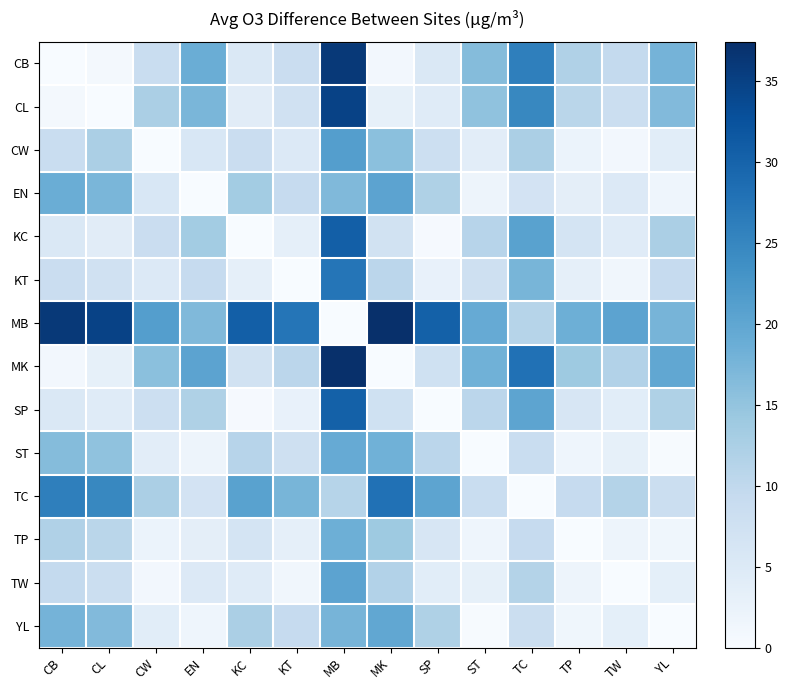

Rank the series at EN from highest to lowest value.

MK, CB, CL, MB, KC, SP, KT, TC, CW, TW, TP, ST, YL, EN